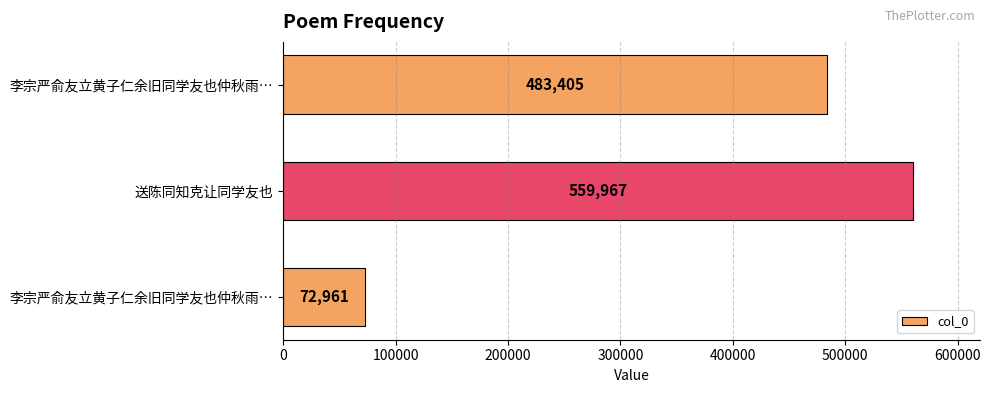

Does the chart contain any negative values?

No